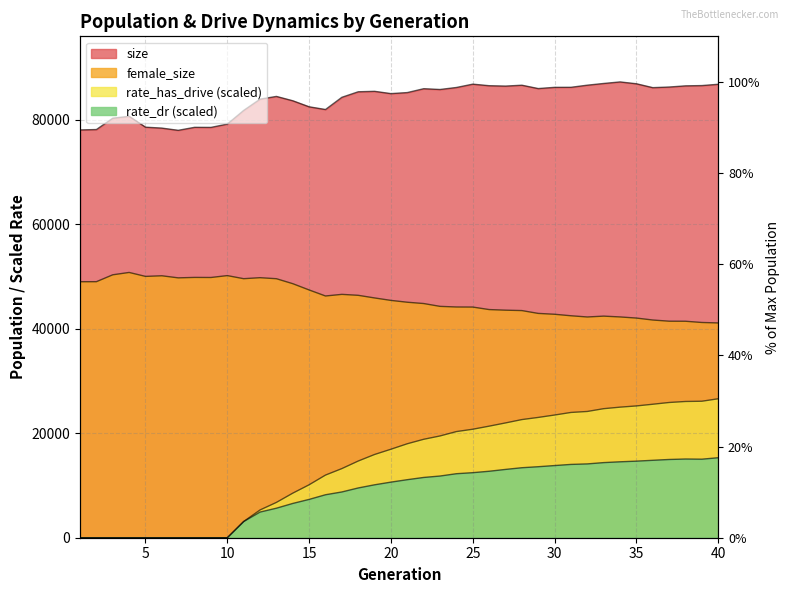

True or false: rate_dr has a value of 14126.7 at 32.

True